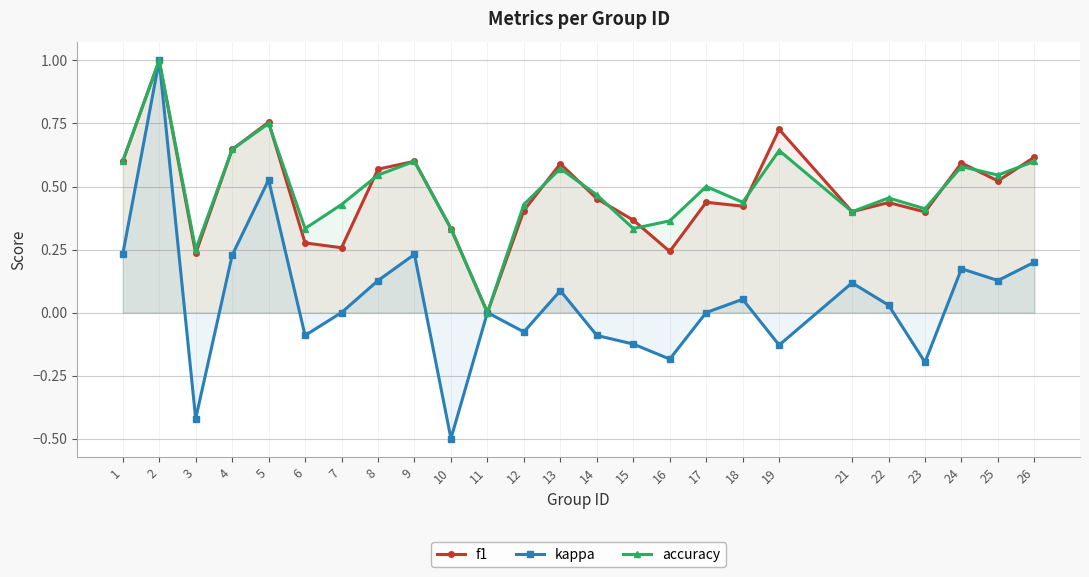

Reading left to right, list all the values displayed in this chart.

f1: 1=0.6	2=1.0	3=0.2	4=0.6	5=0.8	6=0.3	7=0.3	8=0.6	9=0.6	10=0.3	11=0.0	12=0.4	13=0.6	14=0.5	15=0.4	16=0.2	17=0.4	18=0.4	19=0.7	21=0.4	22=0.4	23=0.4	24=0.6	25=0.5	26=0.6
kappa: 1=0.2	2=1.0	3=-0.4	4=0.2	5=0.5	6=-0.1	7=0.0	8=0.1	9=0.2	10=-0.5	11=0.0	12=-0.1	13=0.1	14=-0.1	15=-0.1	16=-0.2	17=0.0	18=0.1	19=-0.1	21=0.1	22=0.0	23=-0.2	24=0.2	25=0.1	26=0.2
accuracy: 1=0.6	2=1.0	3=0.2	4=0.6	5=0.8	6=0.3	7=0.4	8=0.5	9=0.6	10=0.3	11=0.0	12=0.4	13=0.6	14=0.5	15=0.3	16=0.4	17=0.5	18=0.4	19=0.6	21=0.4	22=0.5	23=0.4	24=0.6	25=0.5	26=0.6